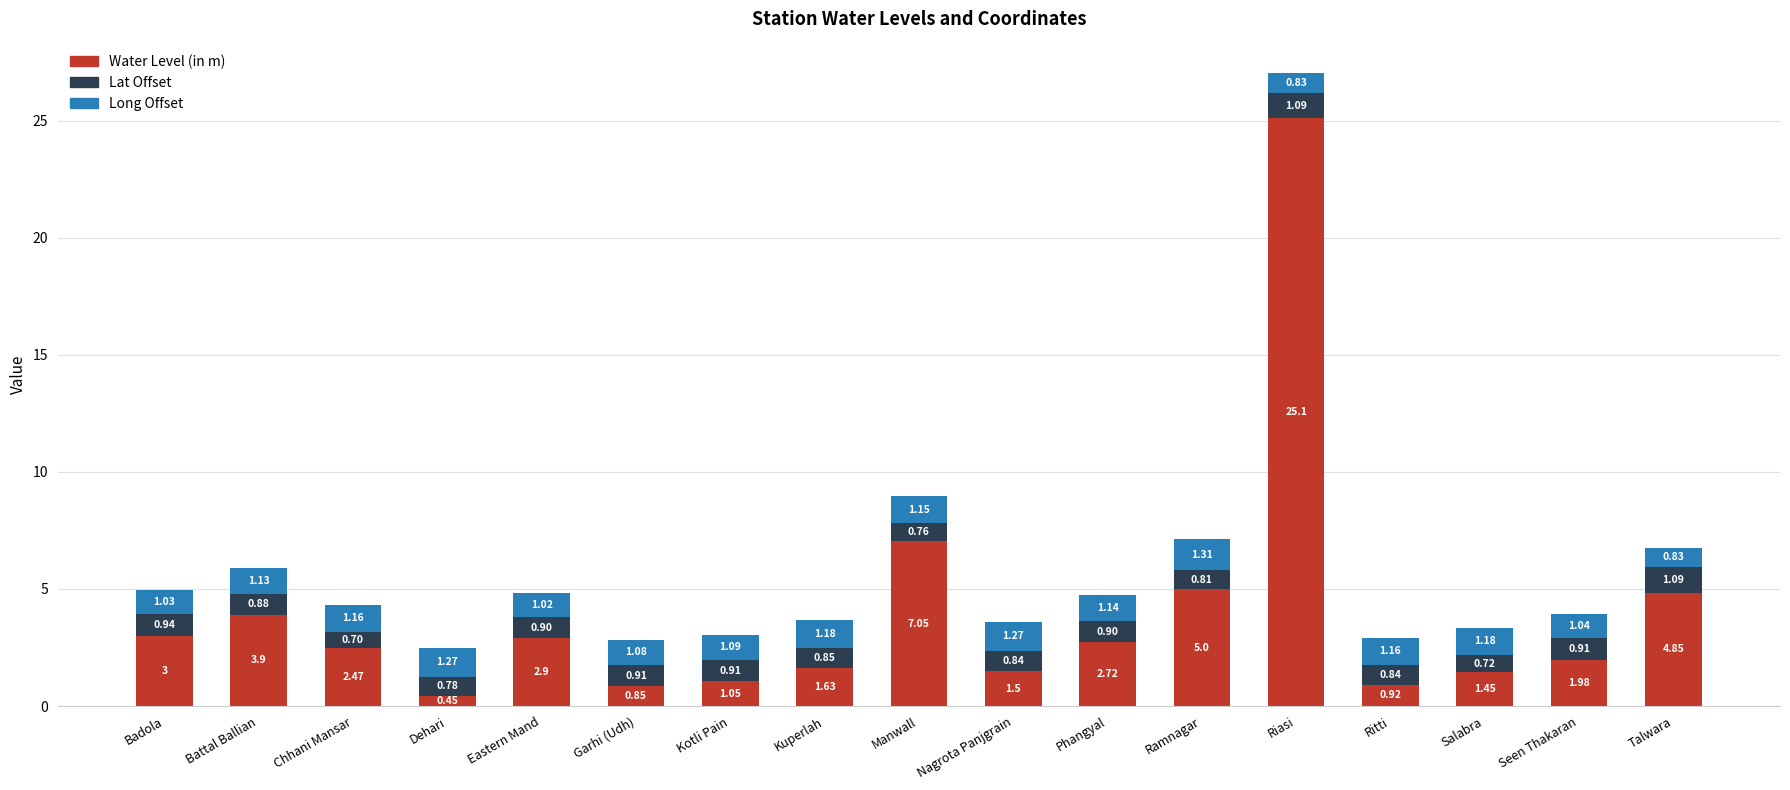

At which label does Water Level (in m) reach its peak?

Riasi